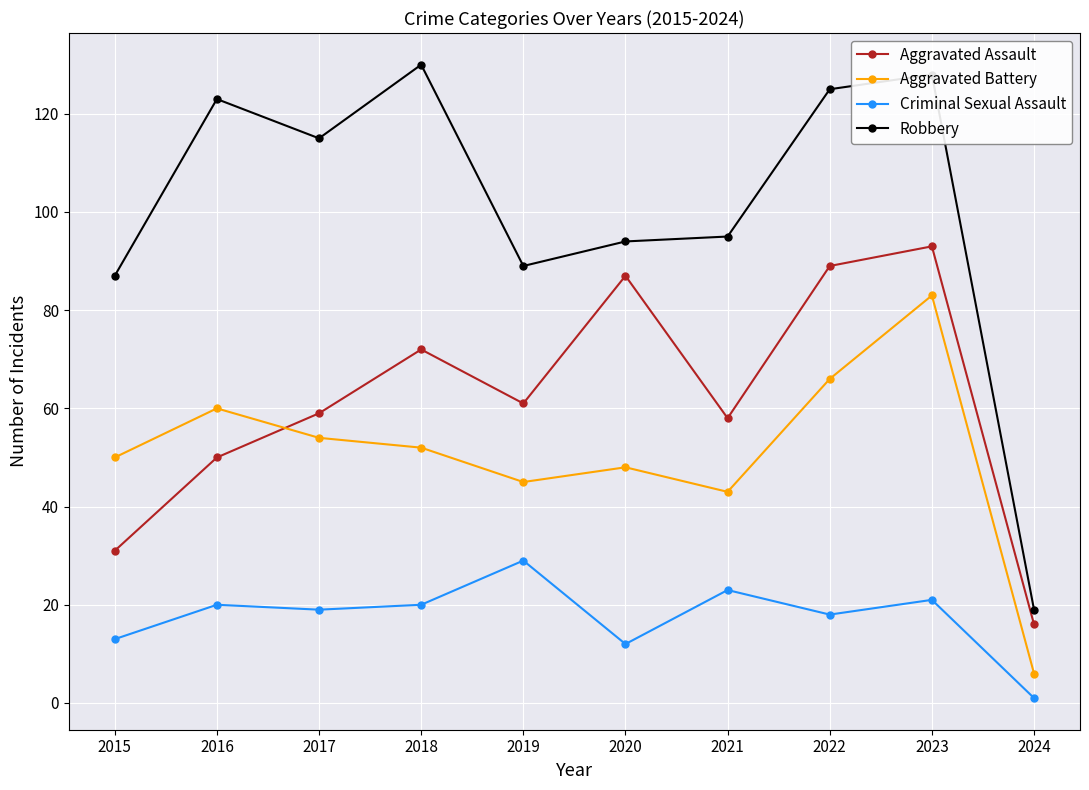

True or false: Criminal Sexual Assault and Robbery intersect in this chart.

False